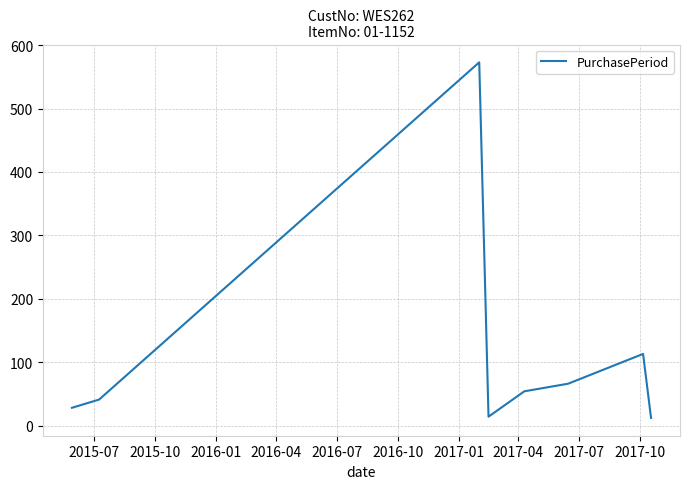

What is the smallest value displayed?

12